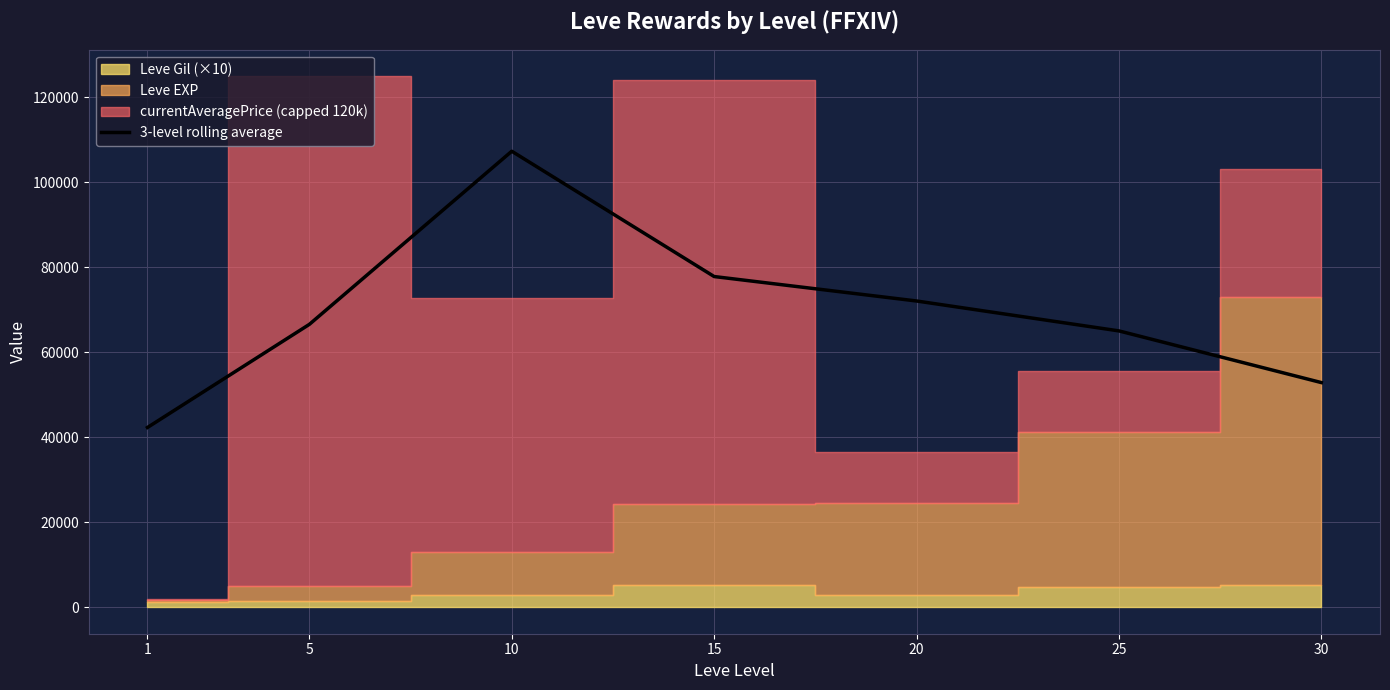

List the labels in order of value, smallest first.

1, 30, 25, 5, 20, 15, 10